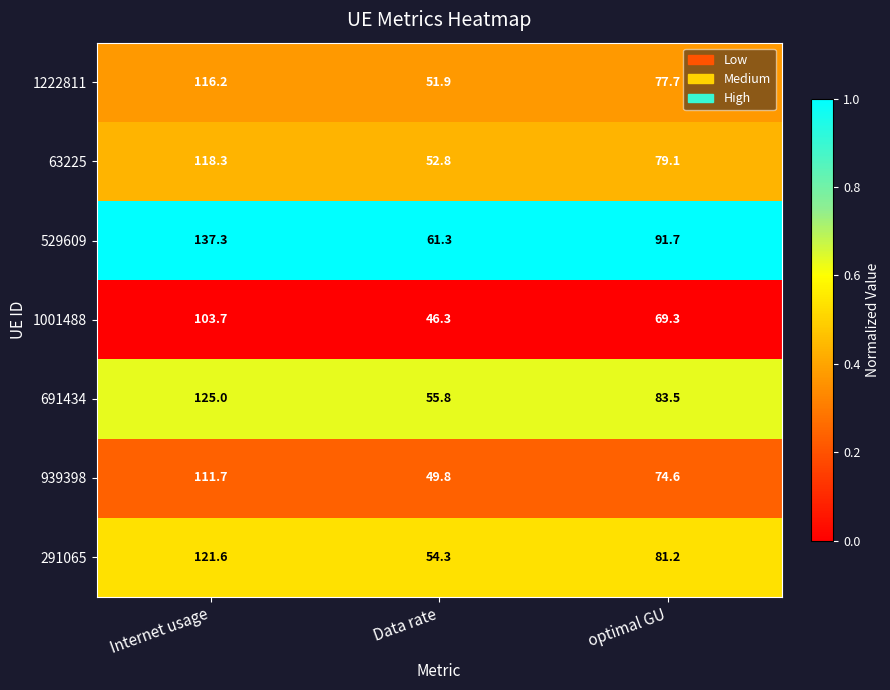

Reading right to left, transcribe all the data shown in this chart.

1222811: optimal GU=77.7	Data rate=51.9	Internet usage=116.2
63225: optimal GU=79.1	Data rate=52.8	Internet usage=118.3
529609: optimal GU=91.7	Data rate=61.3	Internet usage=137.3
1001488: optimal GU=69.3	Data rate=46.3	Internet usage=103.7
691434: optimal GU=83.5	Data rate=55.8	Internet usage=125.0
939398: optimal GU=74.6	Data rate=49.8	Internet usage=111.7
291065: optimal GU=81.2	Data rate=54.3	Internet usage=121.6